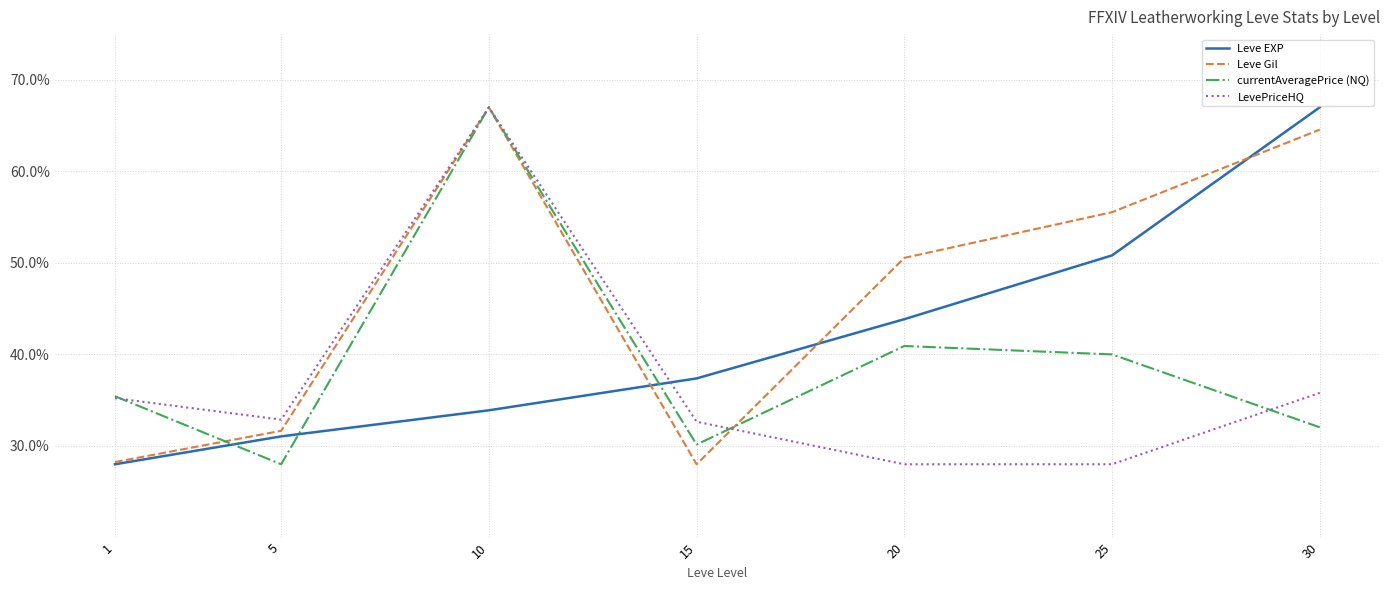

After their last crossing, which series has the higher values: Leve Gil or currentAveragePrice (NQ)?

Leve Gil